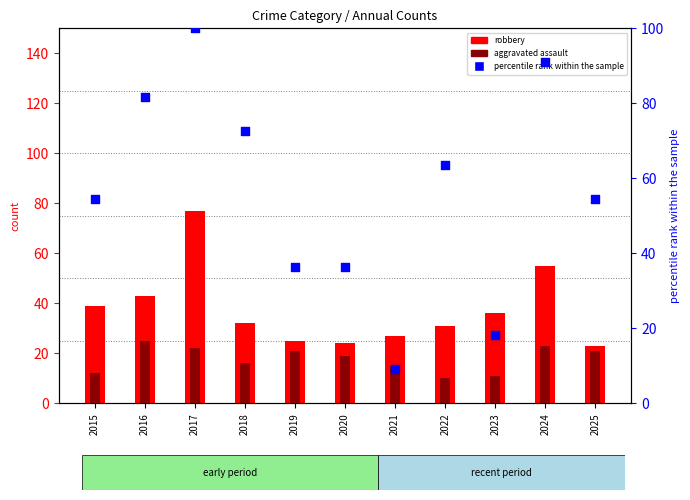

What is the total value across all series at 2021?

51.1